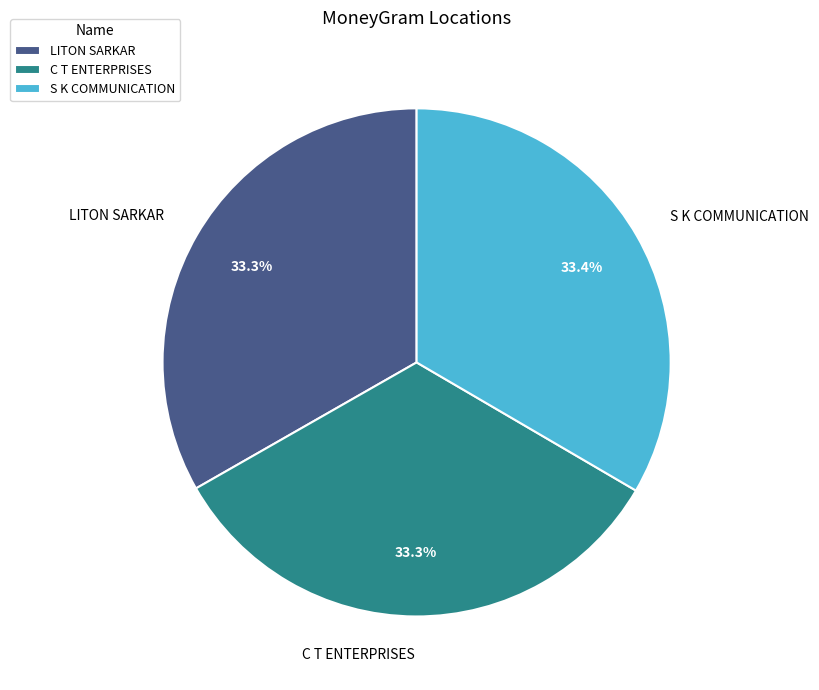

The LITON SARKAR slice represents 33% of the pie. True or false?

True